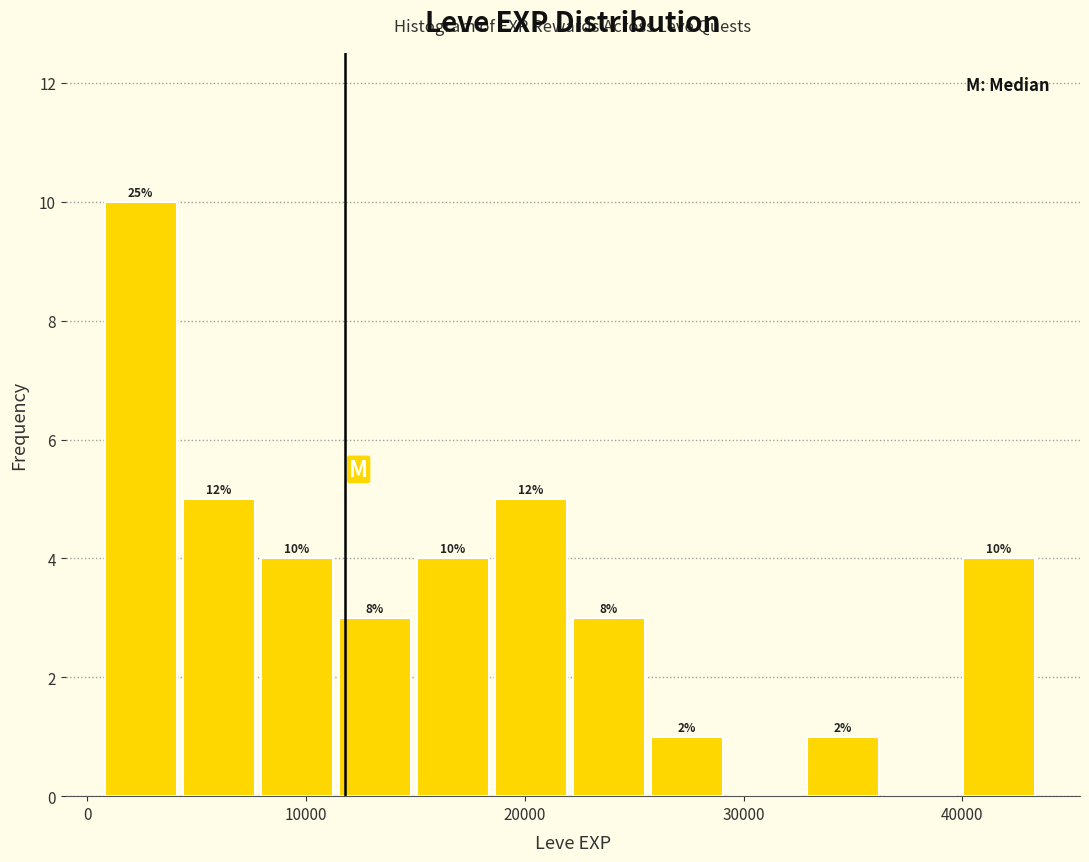

Around what value on the x-axis is the tallest bar? Give the approximate position of its centre, as read against the axis.

2000